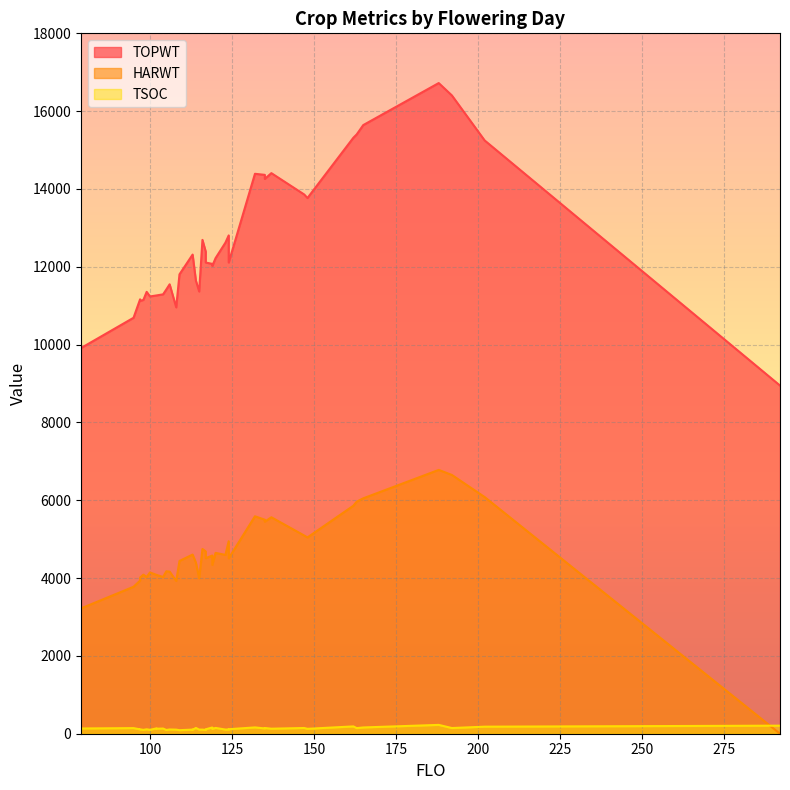

Where does the TOPWT series first go above 12110?

113